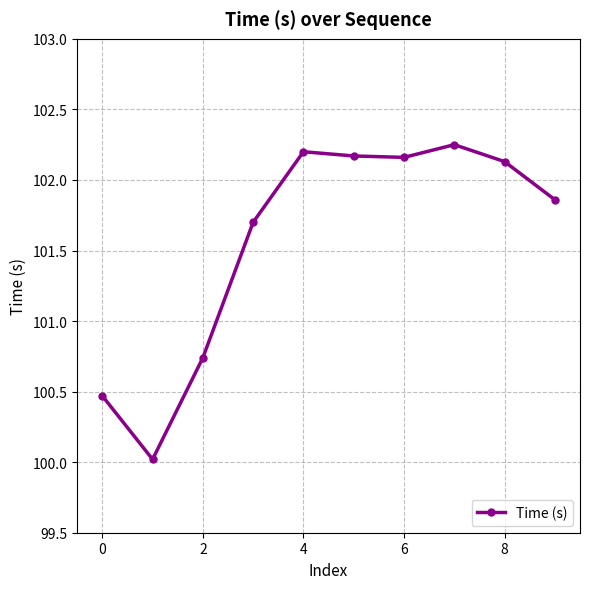

How many interior local valleys (lower than both neighbors) does the data have?

2